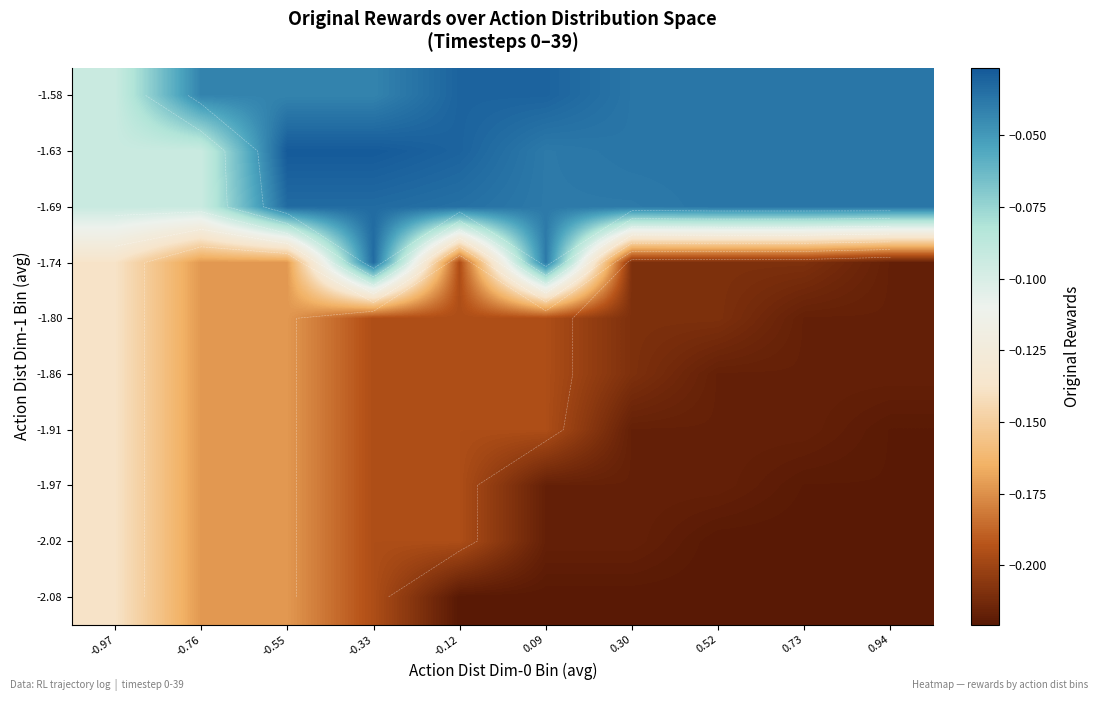

Is the value of -1.63 at -0.76 greater than the value of -1.69 at -0.97?

No